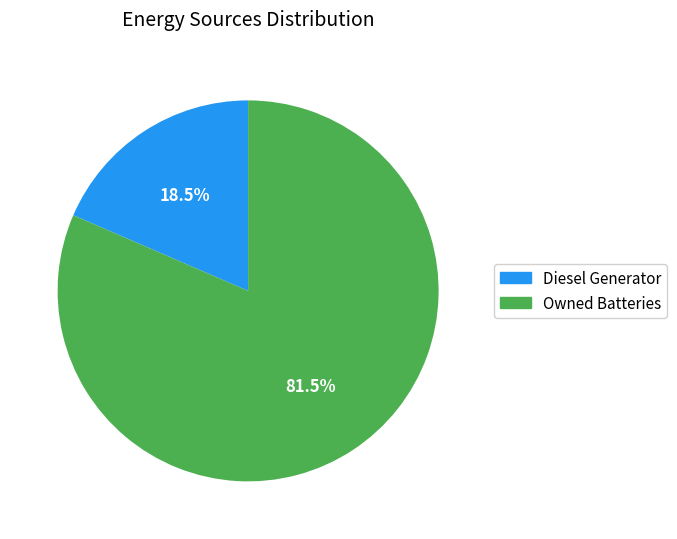

Is there any slice that represents more than half of the pie?

Yes